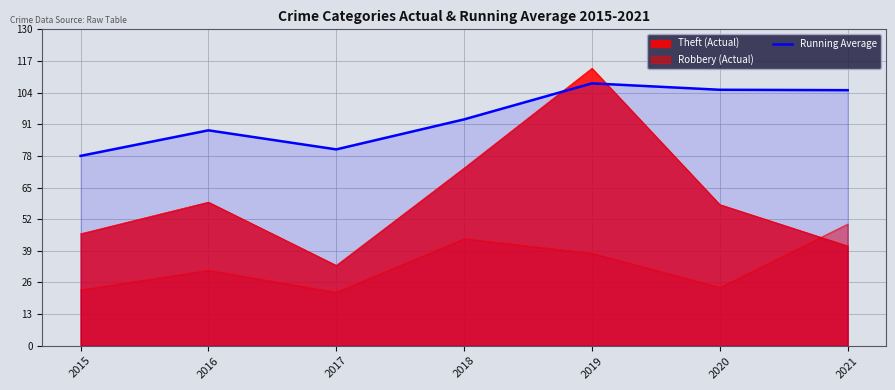

Approximately how many times larger is the value at 2015 compared to 2020?

0.7